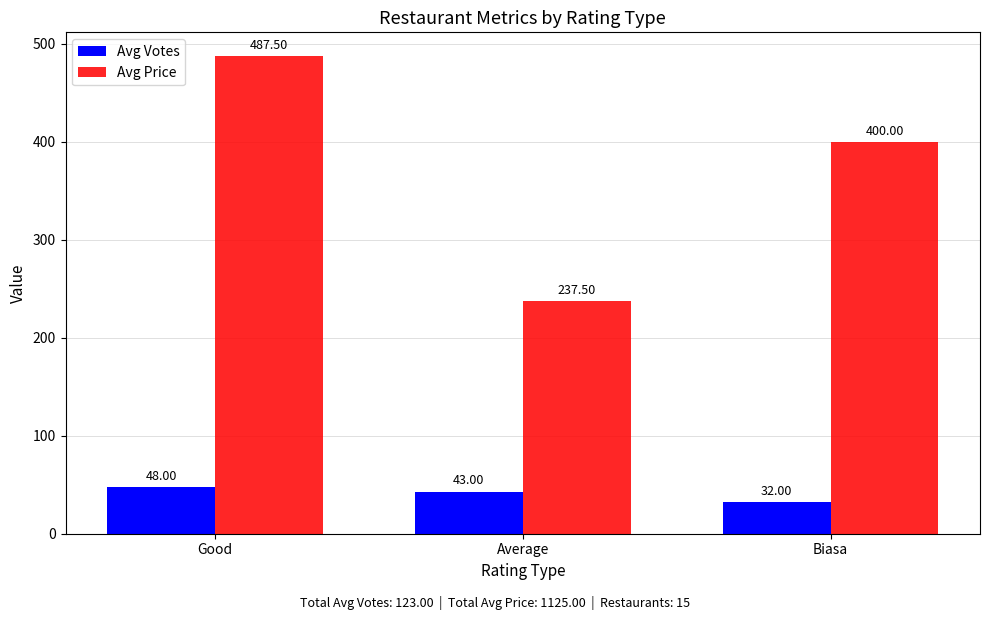

What is the label of the 3rd bar from the left?

Biasa